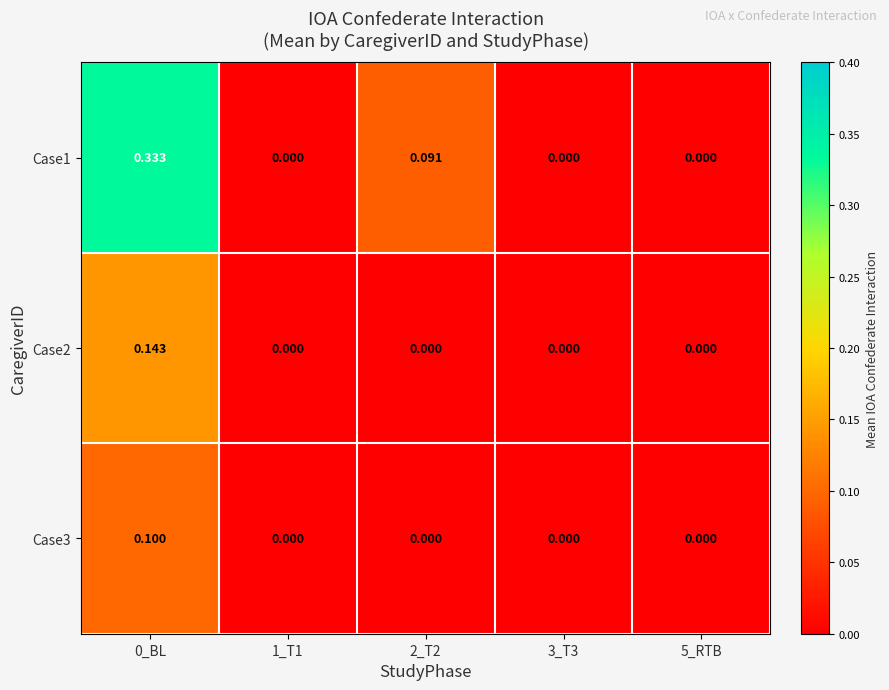

How many distinct data groups are displayed?

3